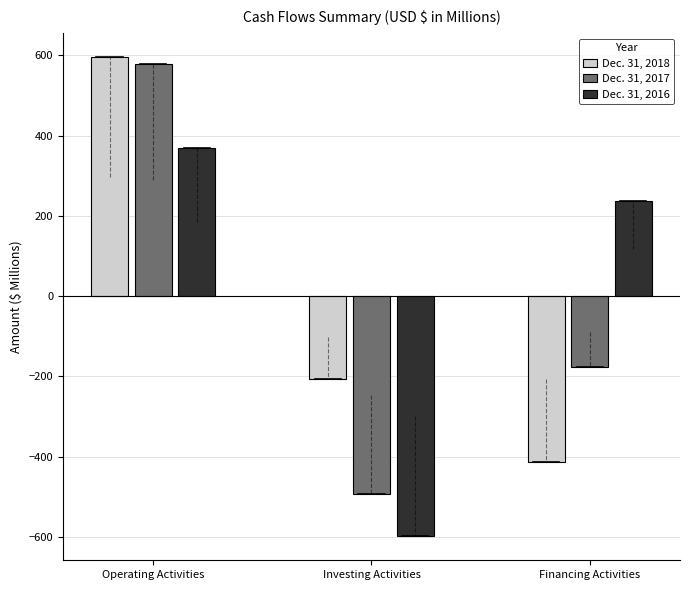

Reading right to left, transcribe all the data shown in this chart.

Dec. 31, 2018: -413.3	-205.5	595.9
Dec. 31, 2017: -176.7	-493.7	577.6
Dec. 31, 2016: 236.4	-598.3	369.5